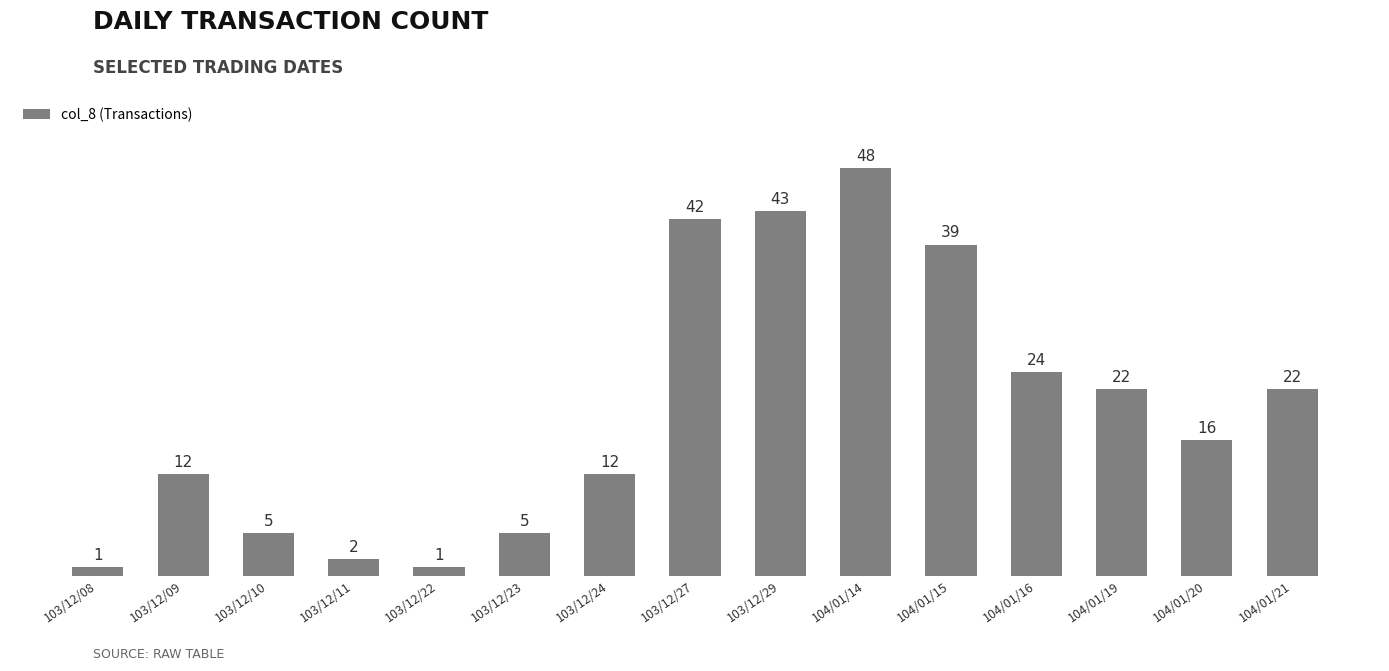

Reading right to left, transcribe all the data shown in this chart.

104/01/21=22	104/01/20=16	104/01/19=22	104/01/16=24	104/01/15=39	104/01/14=48	103/12/29=43	103/12/27=42	103/12/24=12	103/12/23=5	103/12/22=1	103/12/11=2	103/12/10=5	103/12/09=12	103/12/08=1